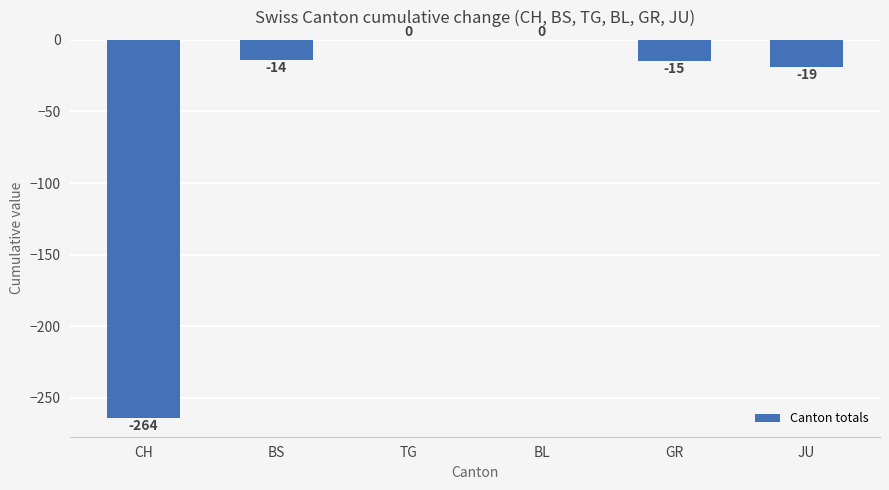

True or false: the data shows -14 at BS.

True